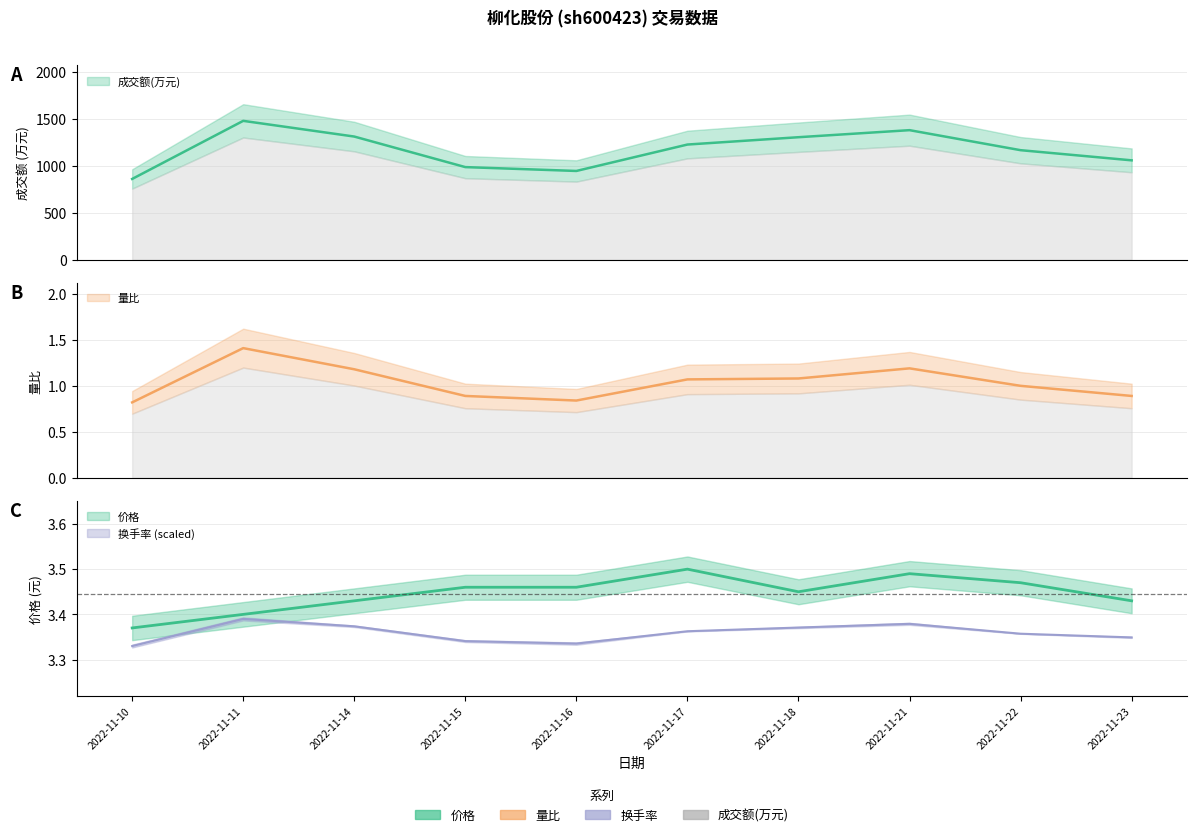

True or false: 量比 and 价格 cross at least once.

False